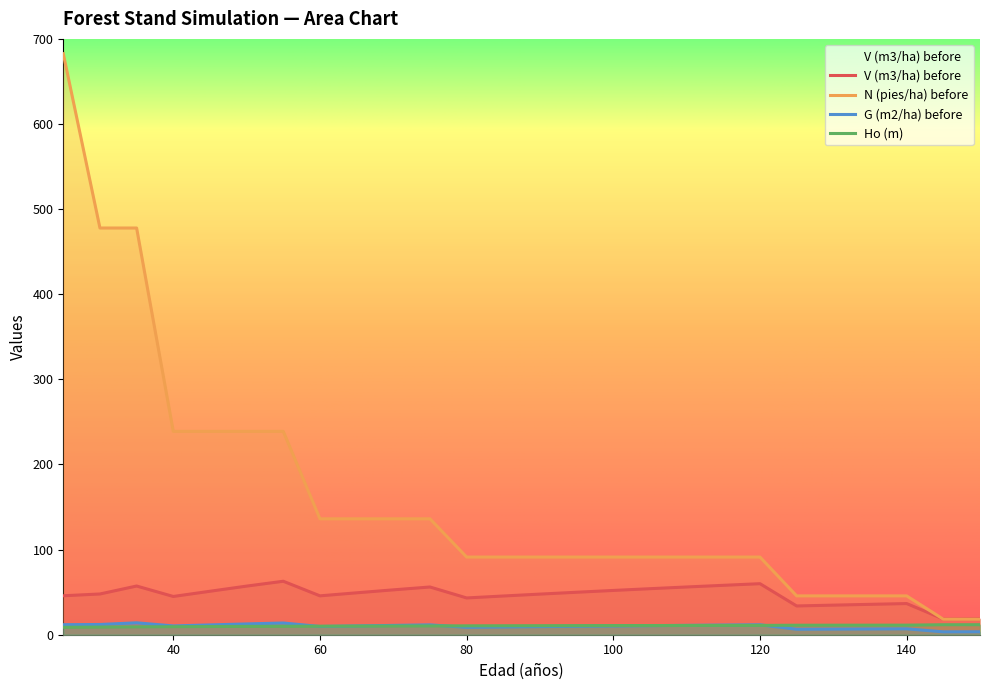

What is the value of the Ho (m) point at the 13th from the left?

10.5